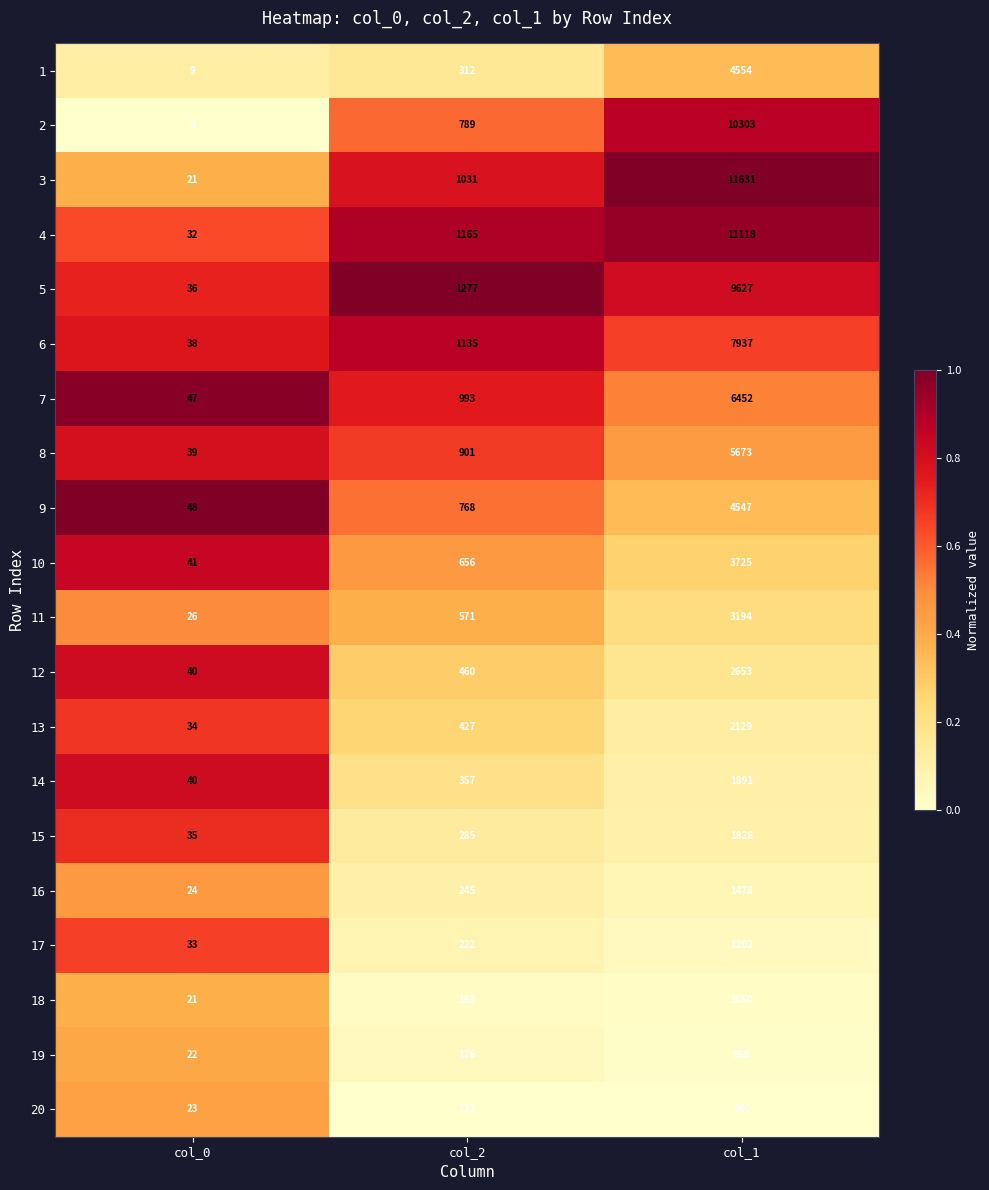

The value of 2 at col_0 is 4. True or false?

True